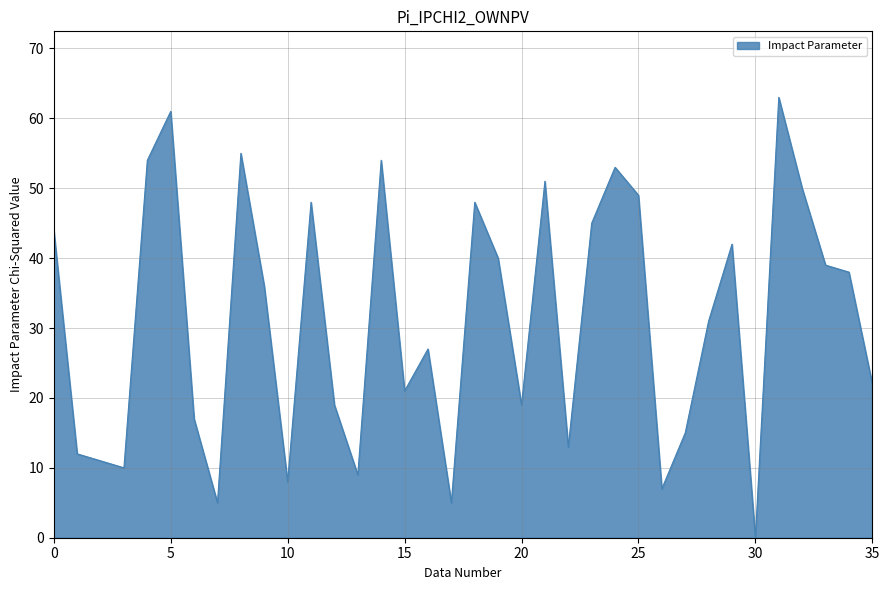

What is the difference between the maximum and minimum values?

63